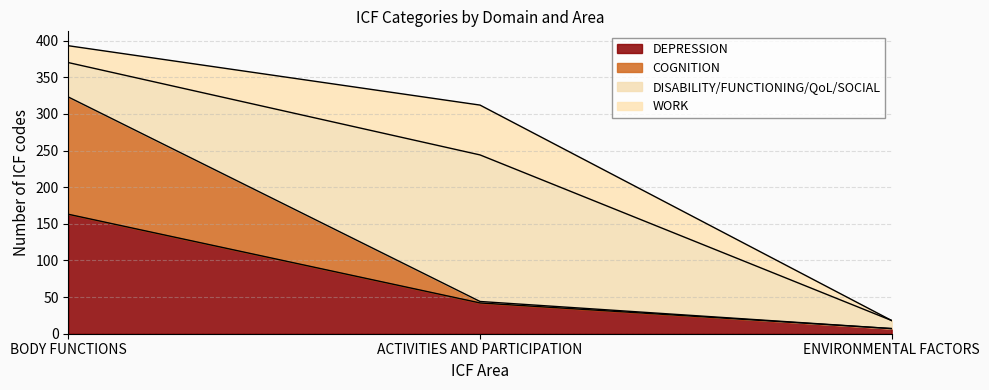

At which category is the sum across all series the highest?

BODY FUNCTIONS